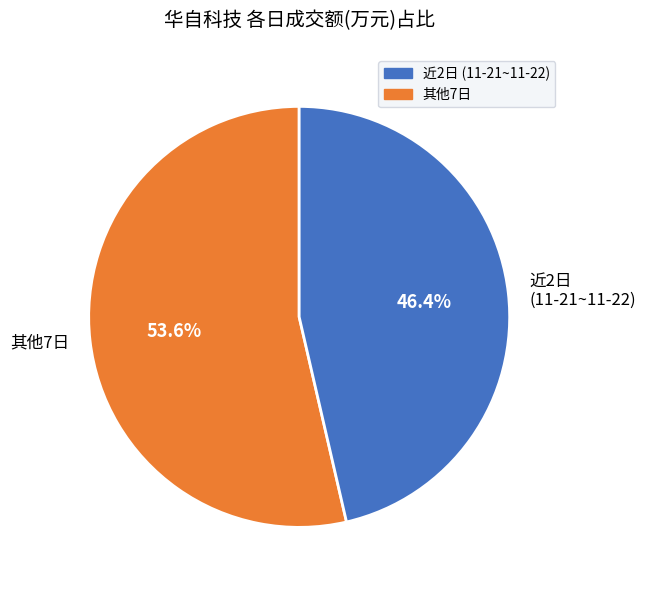

How much of the chart is everything except 近2日 (11-21~11-22)?

53.6%